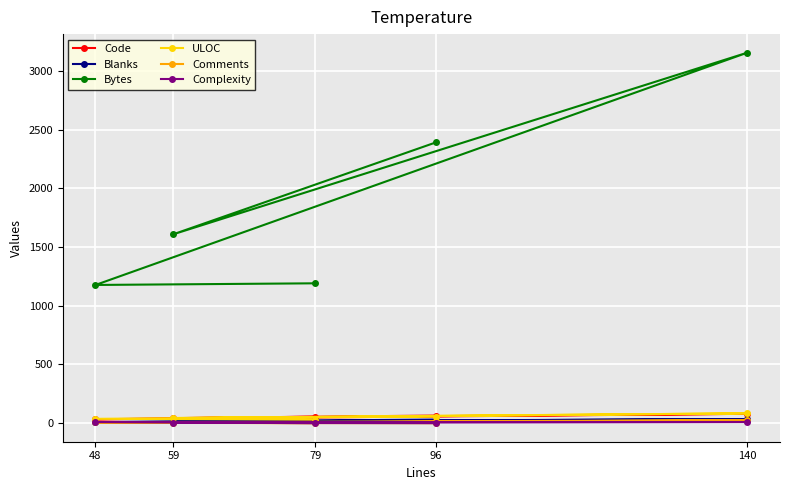

What is the maximum value for Blanks?

35